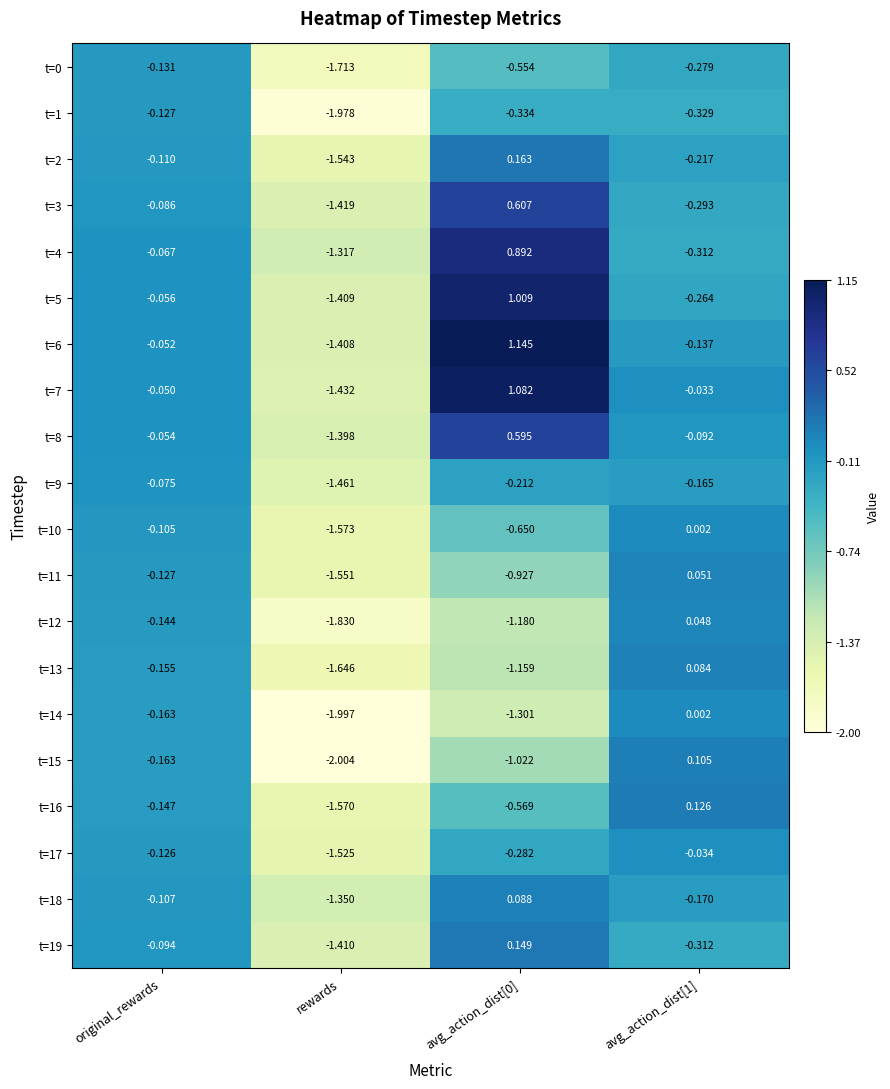

How many categories are shown in the chart?

4